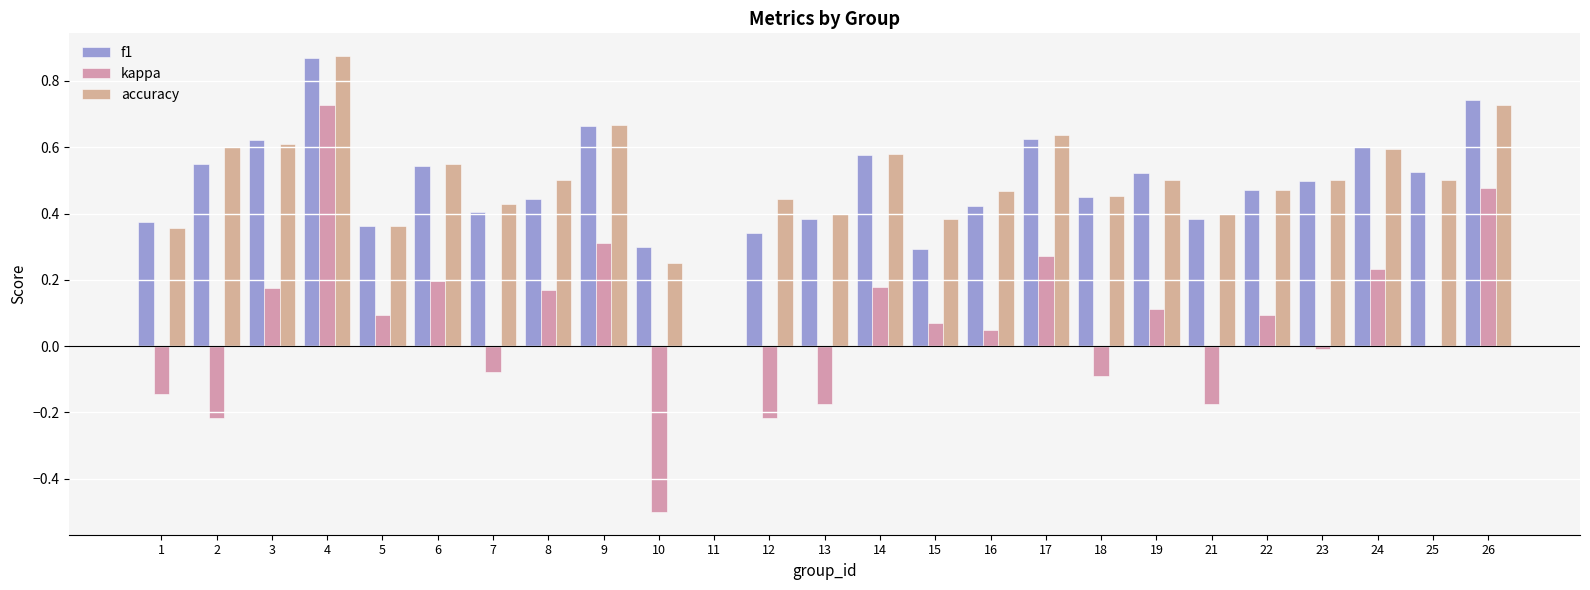

How many groups of bars are there?

25